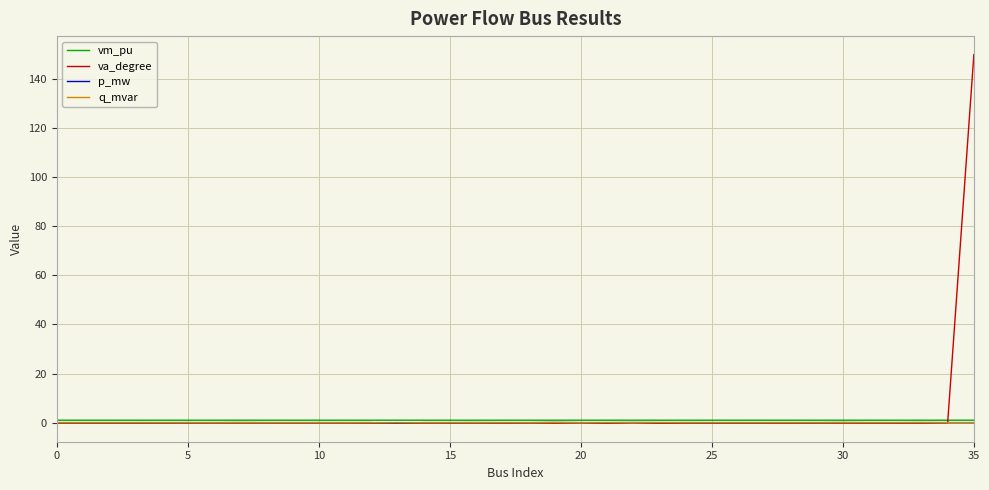

Which series has the widest spread of values?

va_degree